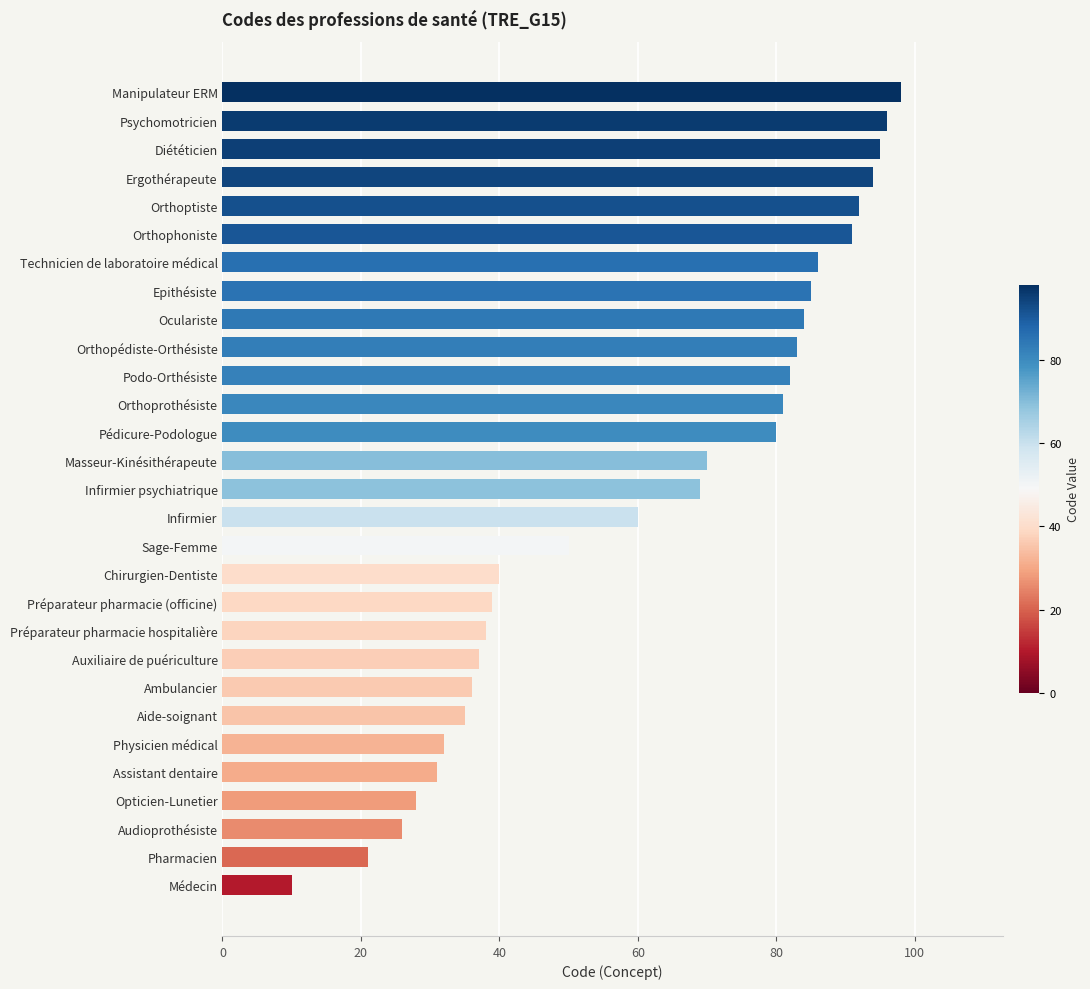

What is the label of the 17th bar from the bottom?

Pédicure-Podologue